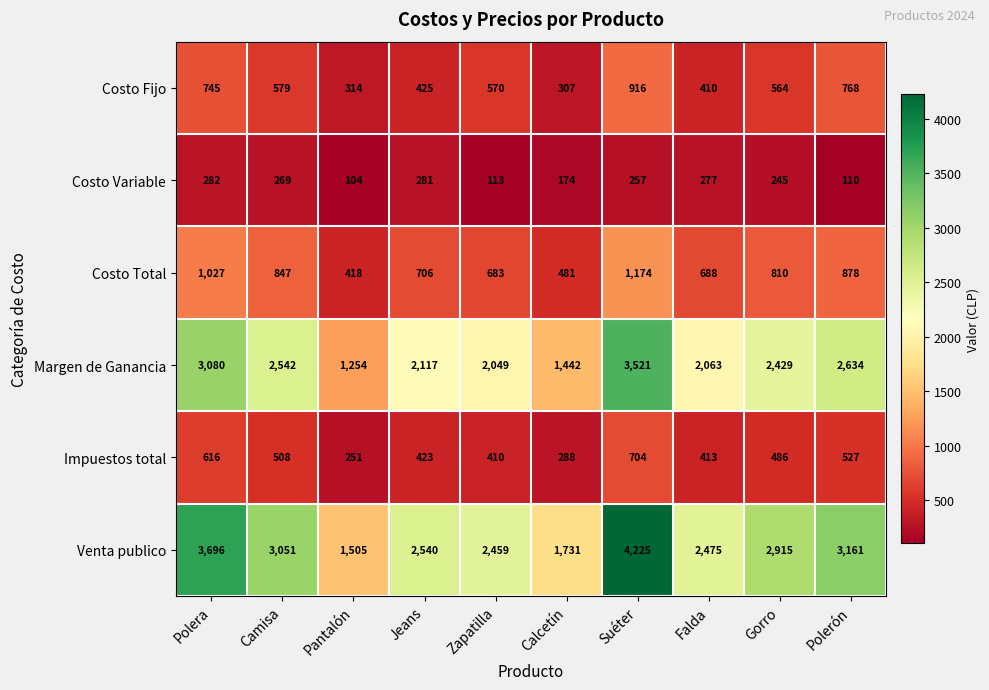

At Pantalón, list the series in order from smallest to largest.

Costo Variable, Impuestos total, Costo Fijo, Costo Total, Margen de Ganancia, Venta publico